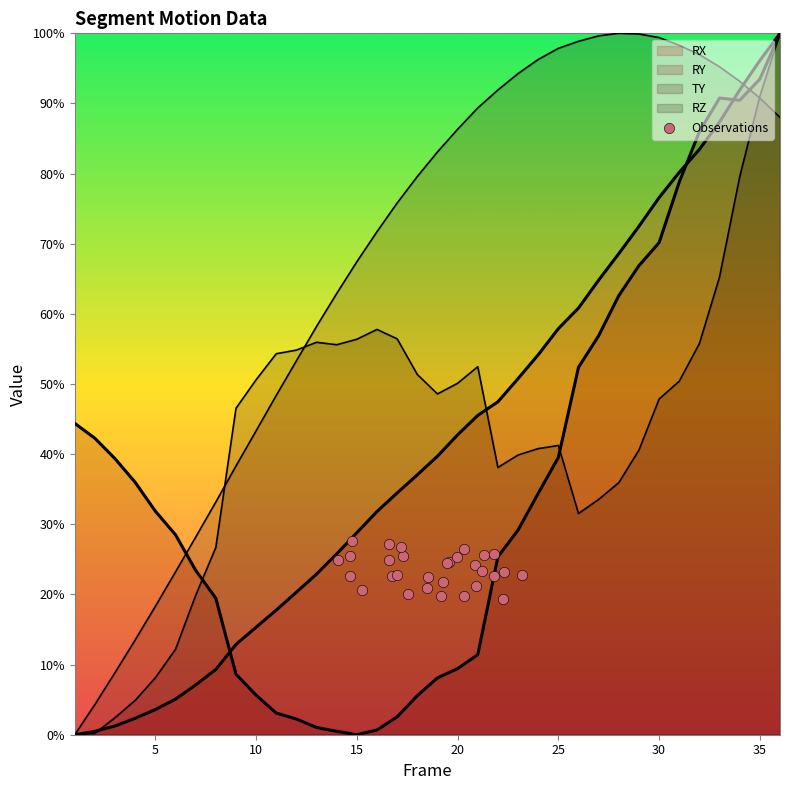

What is the change in value from 14 to 22?

-2.7